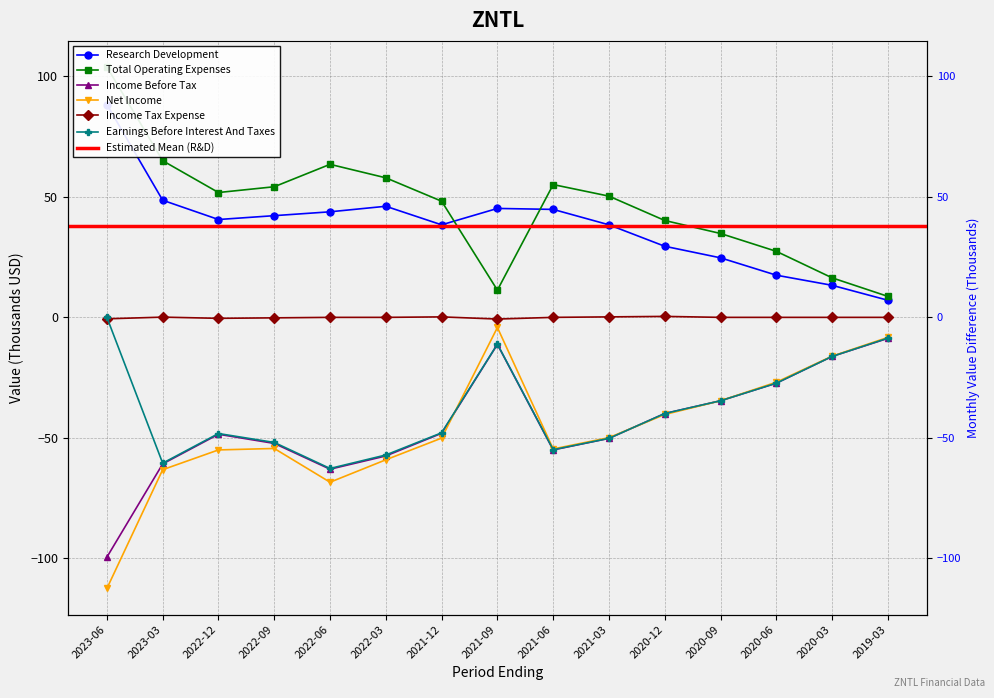

At which label does Total Operating Expenses reach its peak?

2023-06